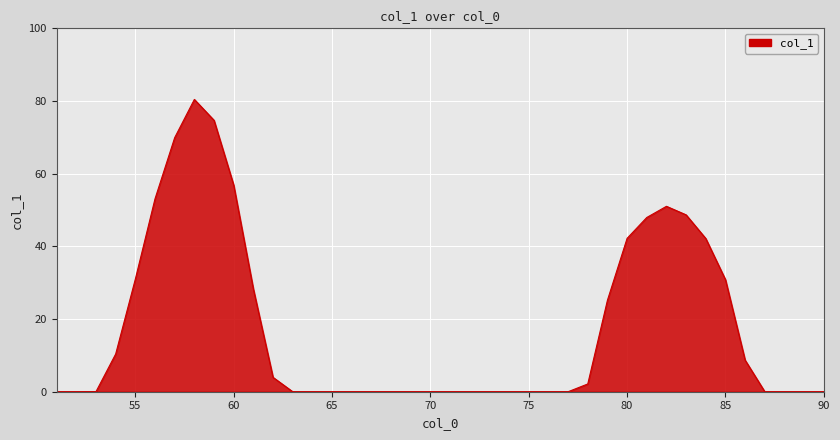

What is the maximum value shown in the chart?

80.4